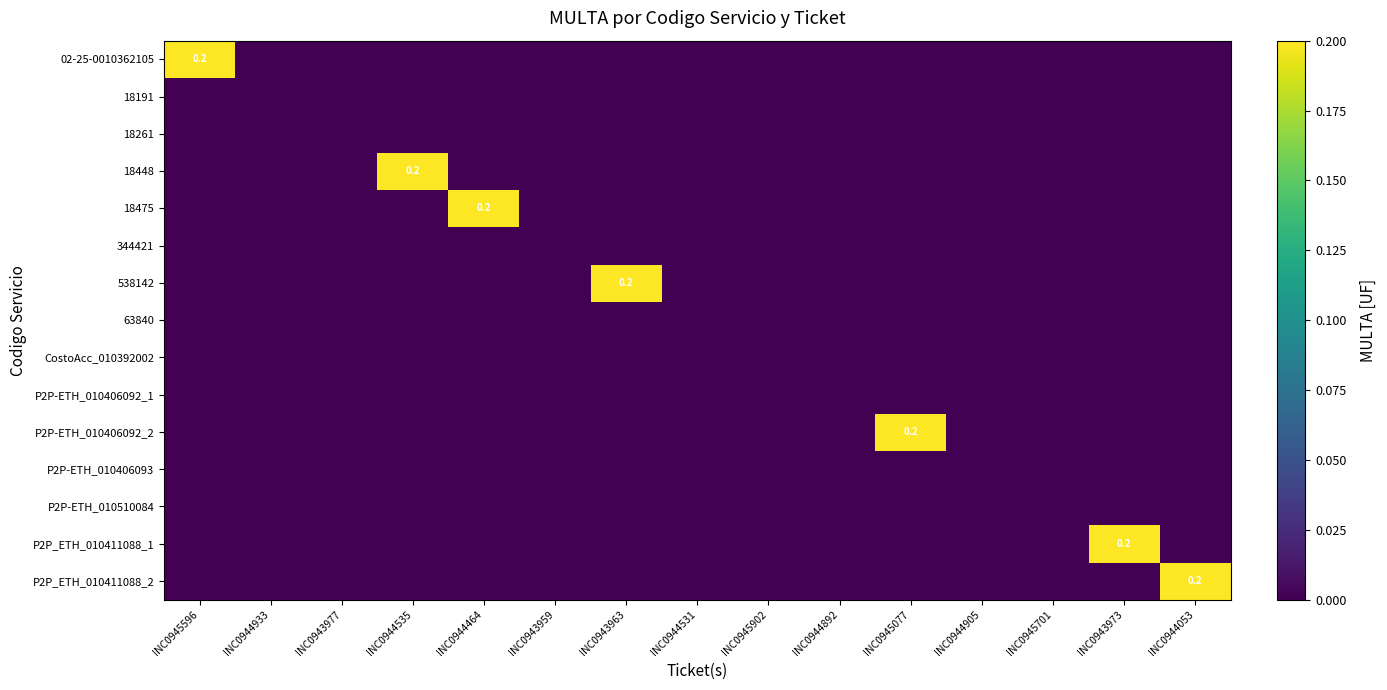

True or false: P2P_ETH_010411088_1 has a value of -0.1 at INC0944892.

False